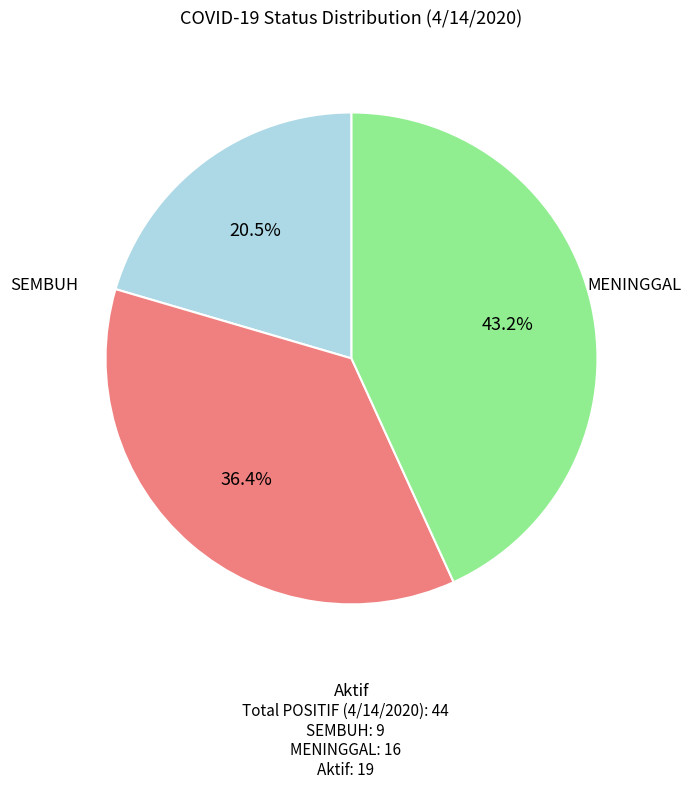

Is there a majority slice in this chart?

No